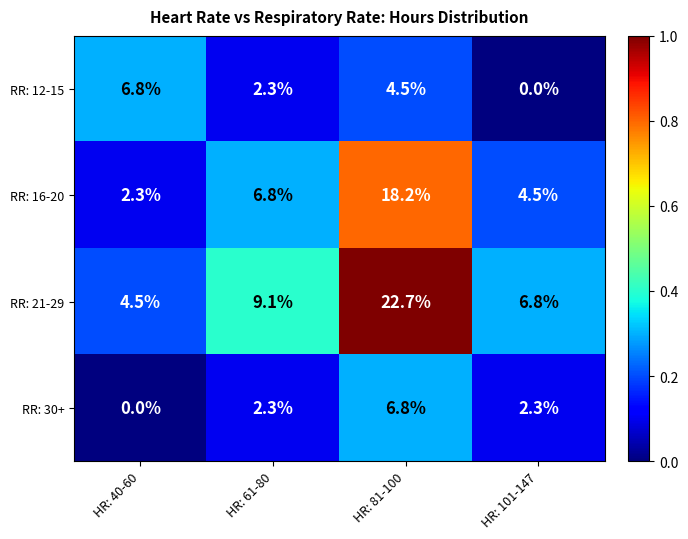

At which label does RR: 30+ reach its peak?

HR: 81-100